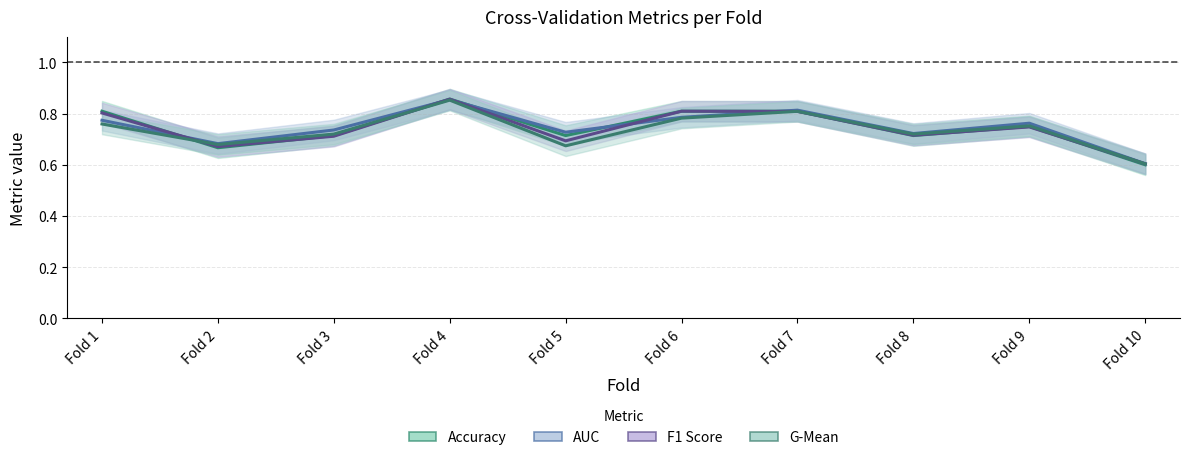

Which category has the lowest value in the auc series?

Fold 10